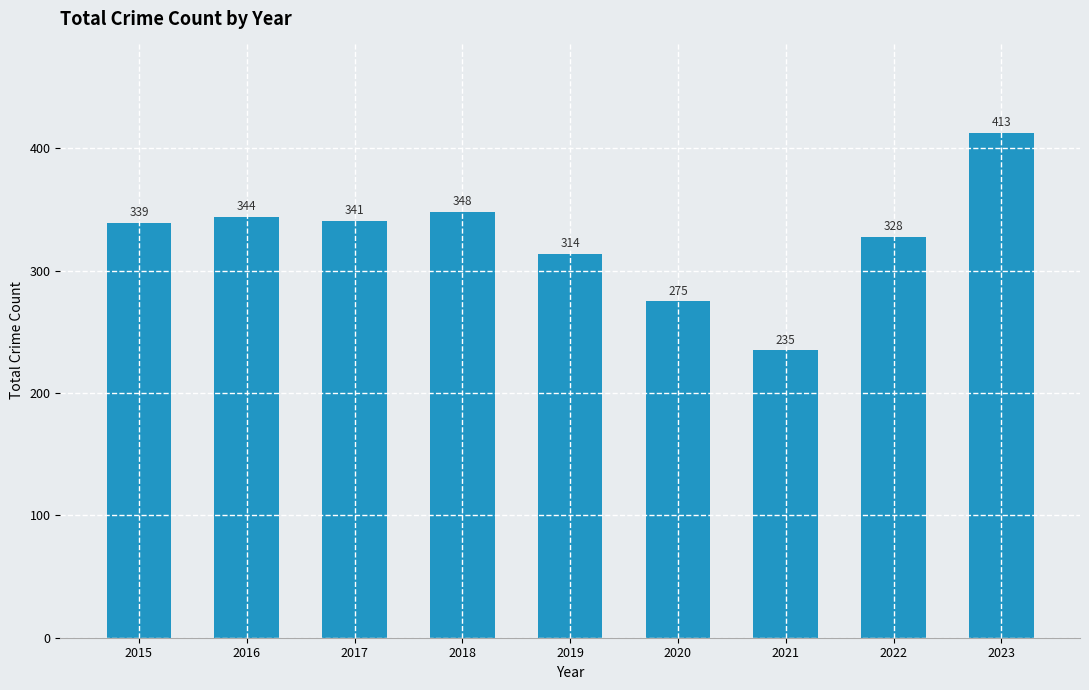

List the labels in order of value, smallest first.

2021, 2020, 2019, 2022, 2015, 2017, 2016, 2018, 2023